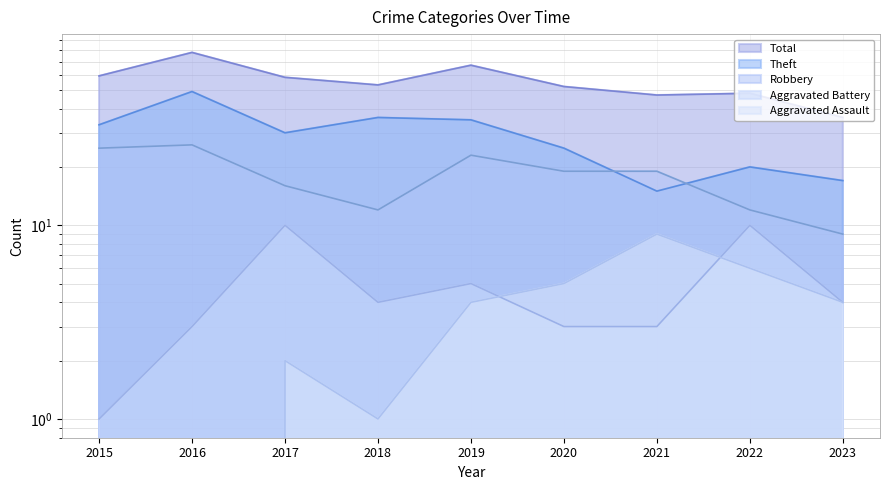

Rank the series at 2018 from highest to lowest value.

Total, Theft, Robbery, Aggravated Battery, Aggravated Assault